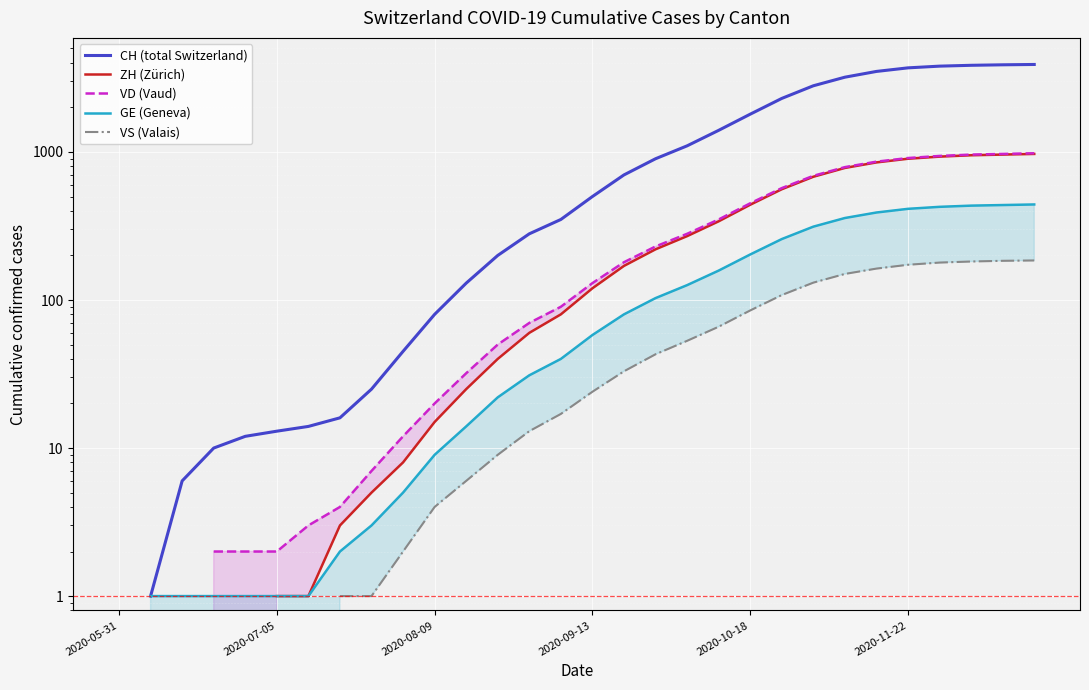

True or false: VS (Valais) has more than 1 interior local peaks.

False